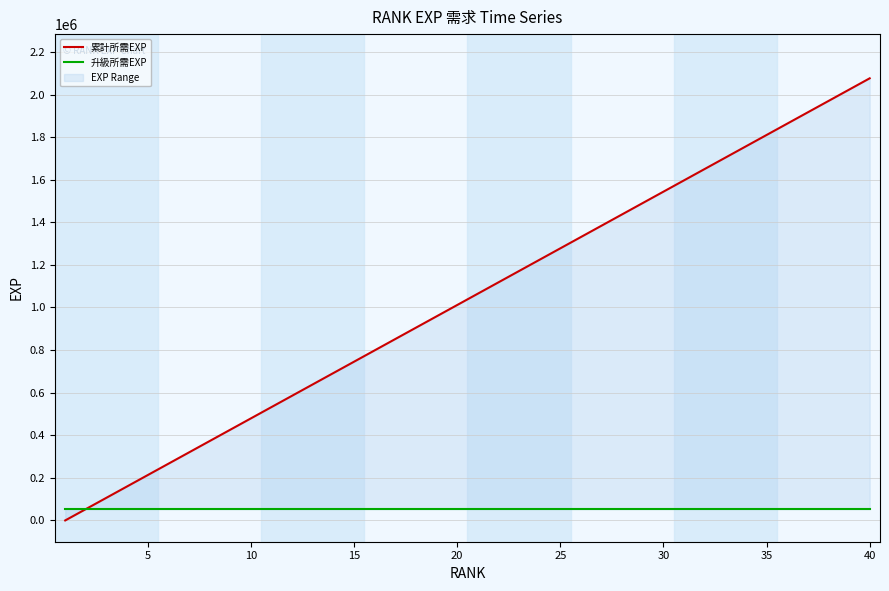

True or false: 升級所需EXP and 累計所需EXP intersect in this chart.

False